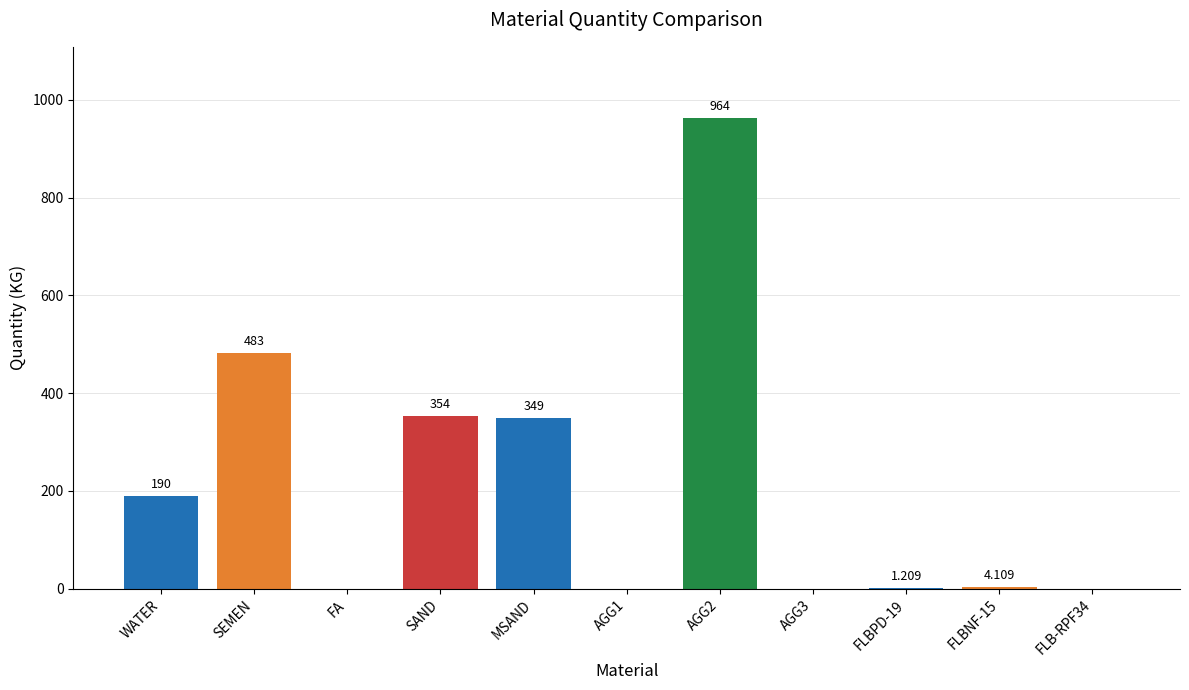

What is the difference between the values at WATER and FLBNF-15?

185.9